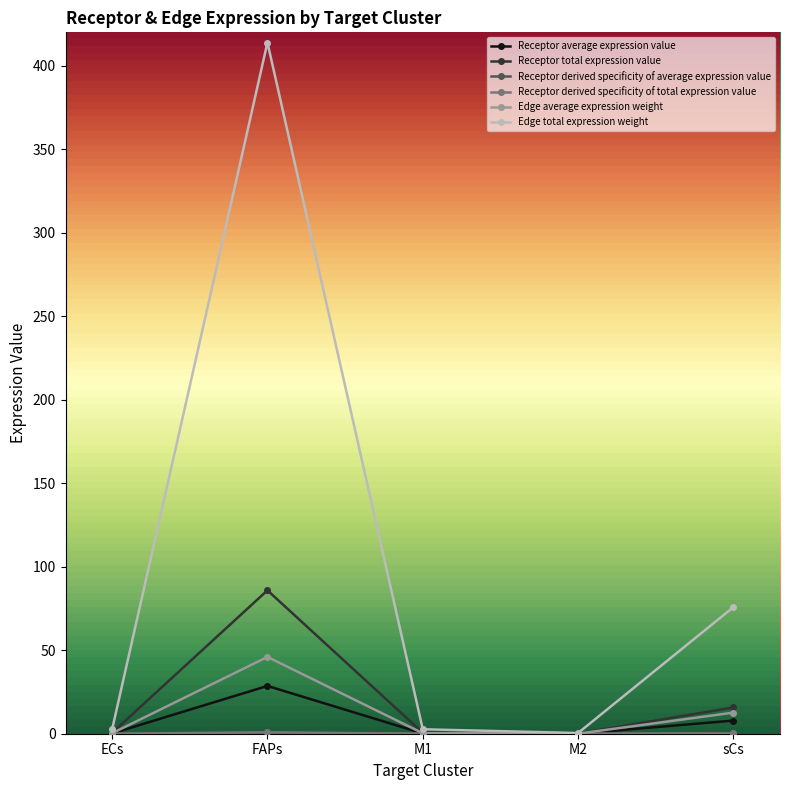

Which series has the largest total across all categories?

Edge total expression weight